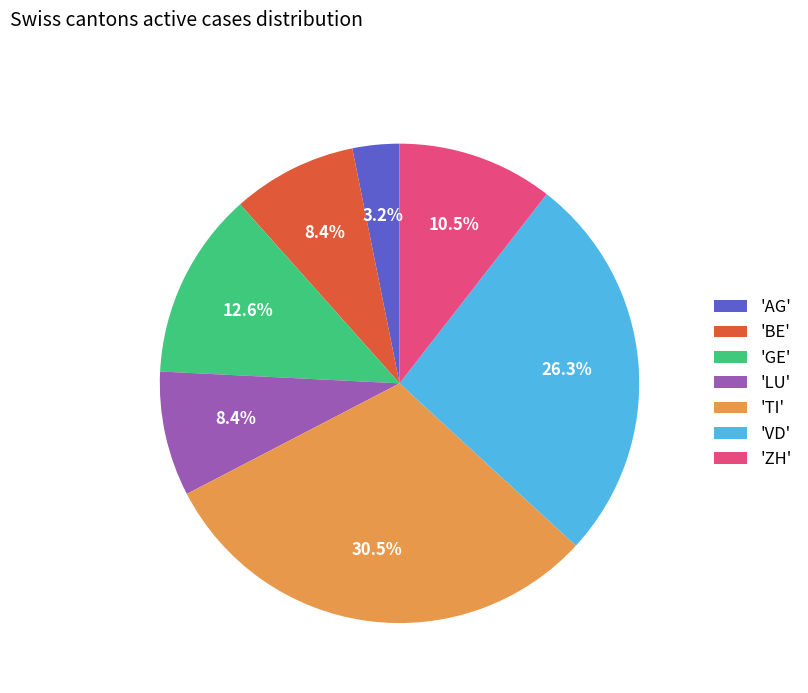

Is there a majority slice in this chart?

No